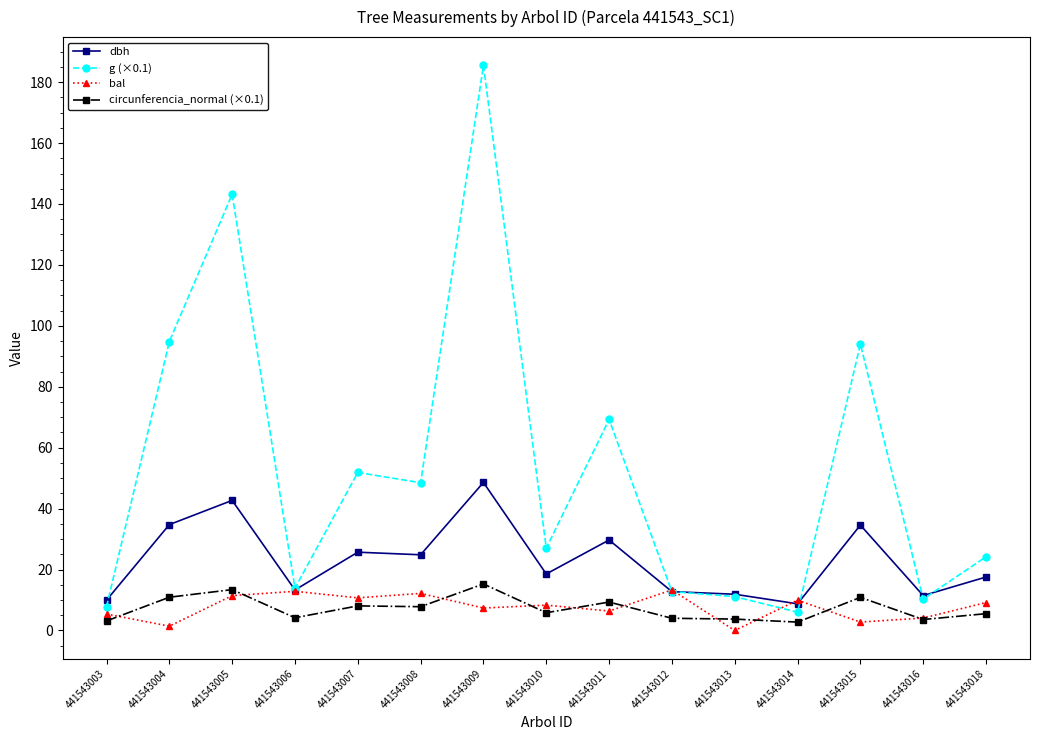

True or false: g (×0.1) and circunferencia_normal (×0.1) intersect in this chart.

False